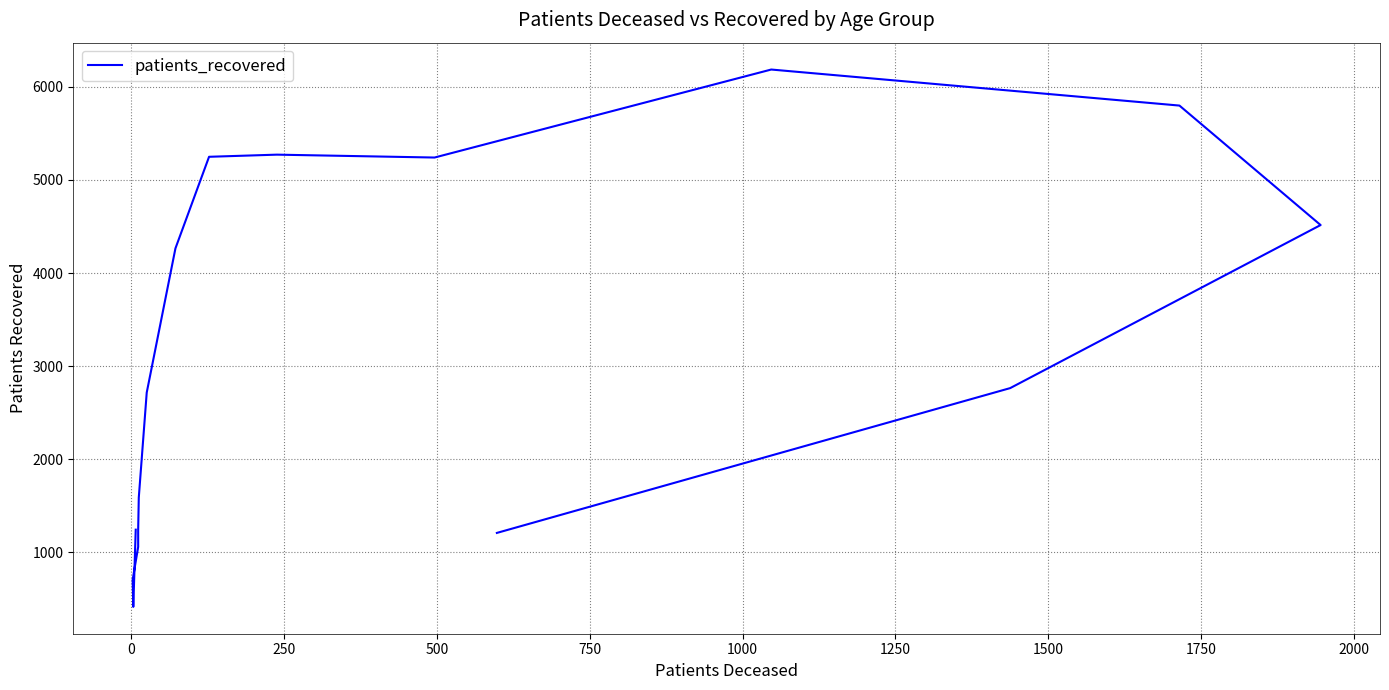

Count the number of values greater than 2765.

7